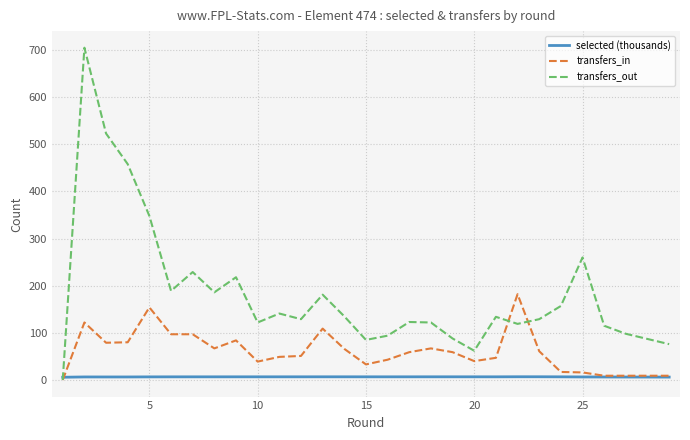

Which series has the widest spread of values?

transfers_out